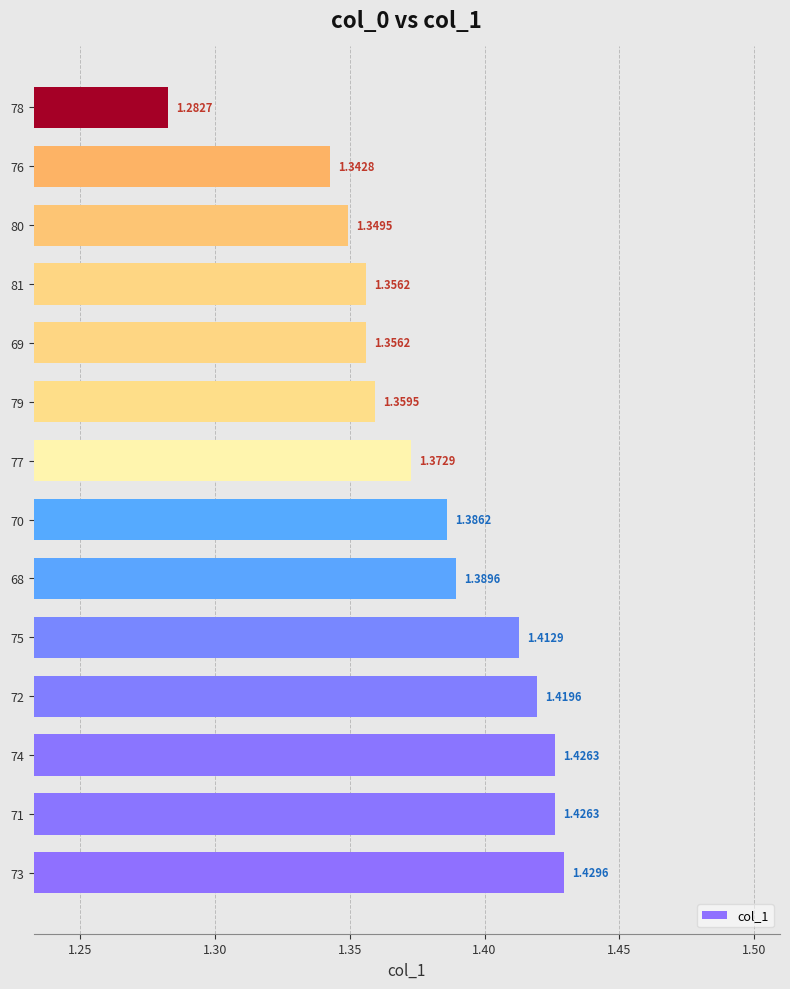

Which has a higher value, 76 or 69?

69